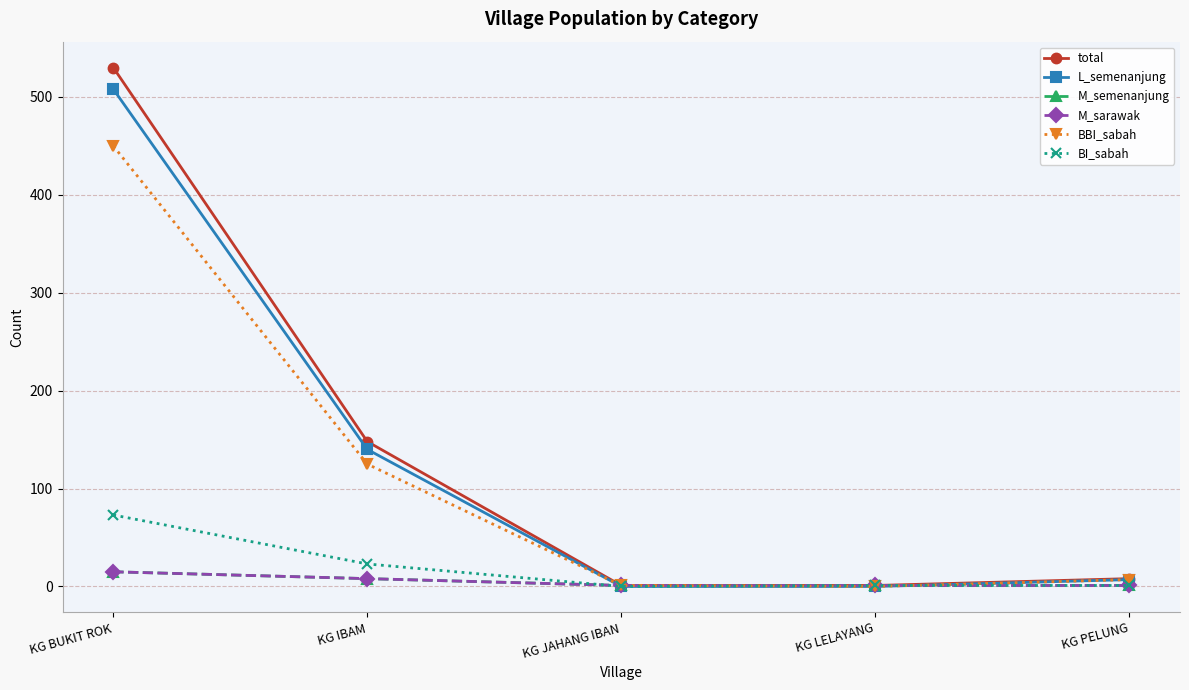

Is this an area chart (filled region under the line)?

No